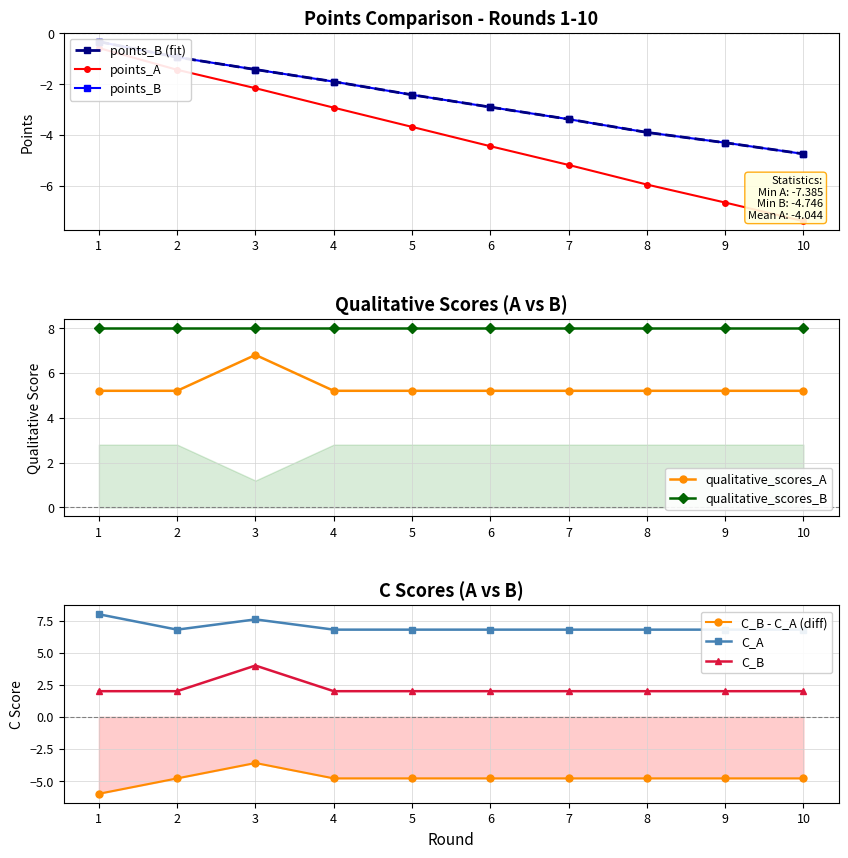

Read the C_B value at 8.

2.0